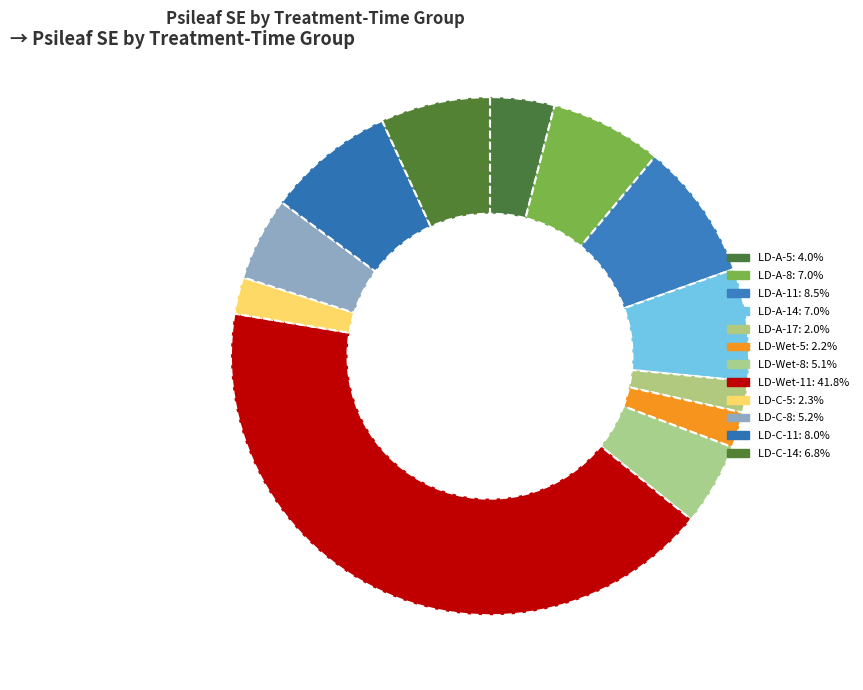

To the nearest percent, what is the average slice percentage?

8%